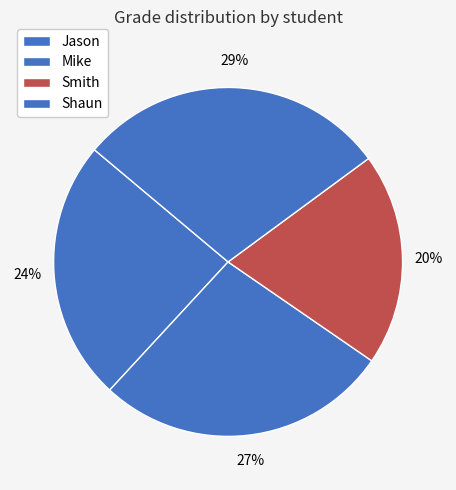

To the nearest percent, what is the average slice percentage?

25%